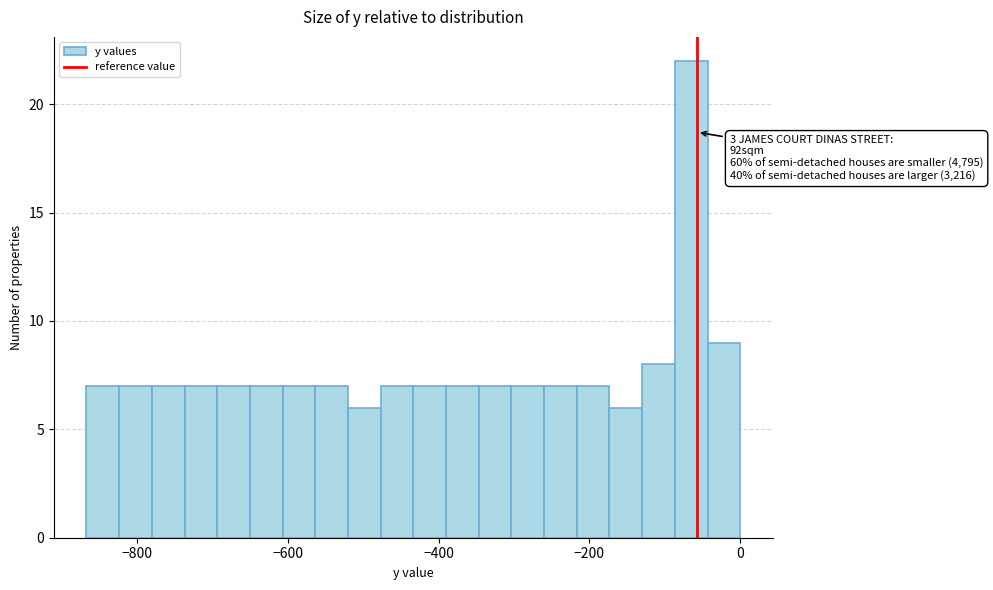

Around what value on the x-axis is the tallest bar? Give the approximate position of its centre, as read against the axis.

-60